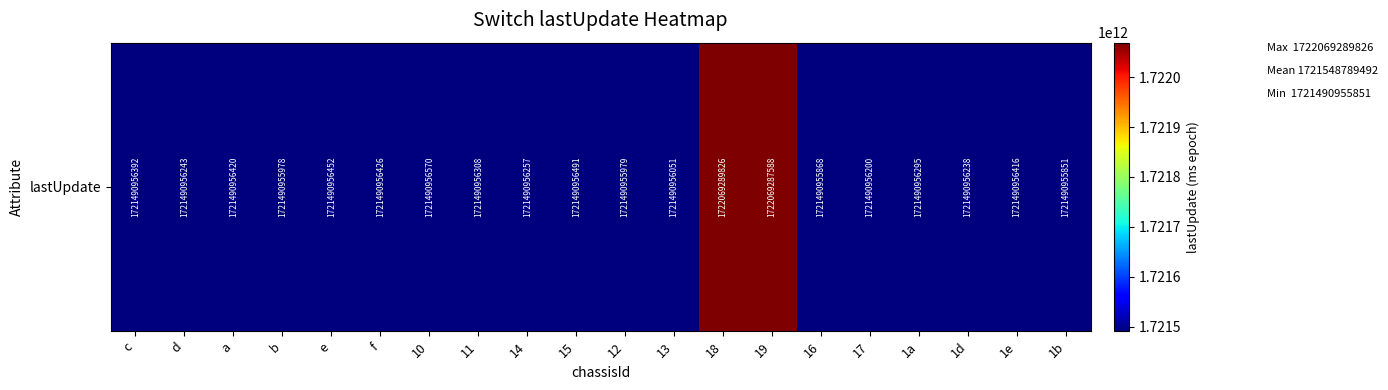

Which label corresponds to the smallest value in the chart?

1b